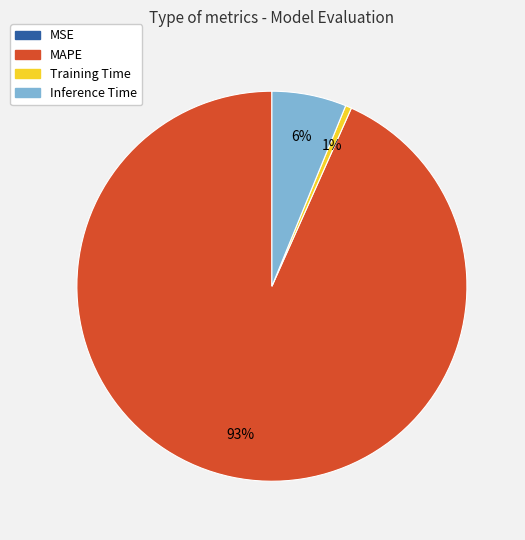

Is it true that Inference Time is 6% of the pie?

True